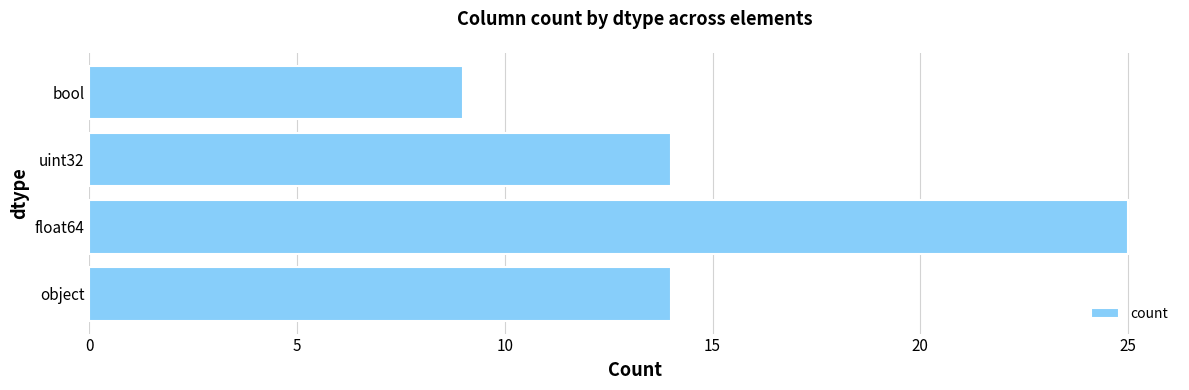

Approximately how many times larger is the value at float64 compared to uint32?

1.8